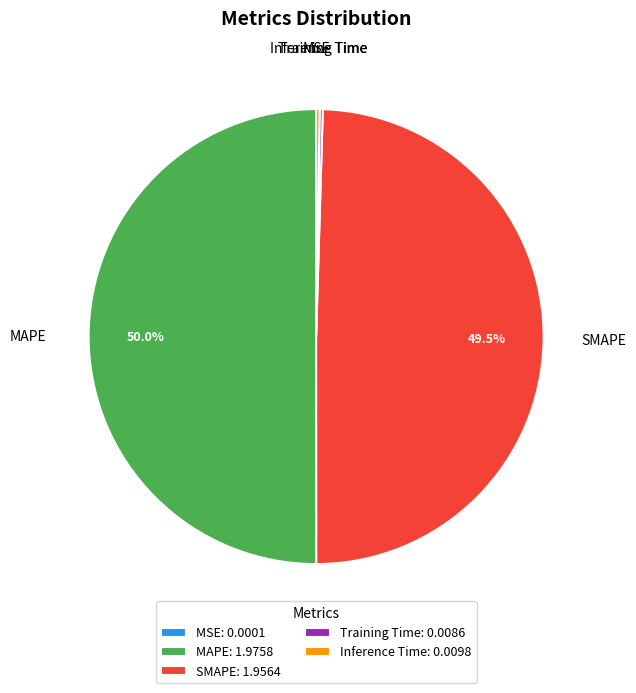

Which category accounts for the majority?

MAPE